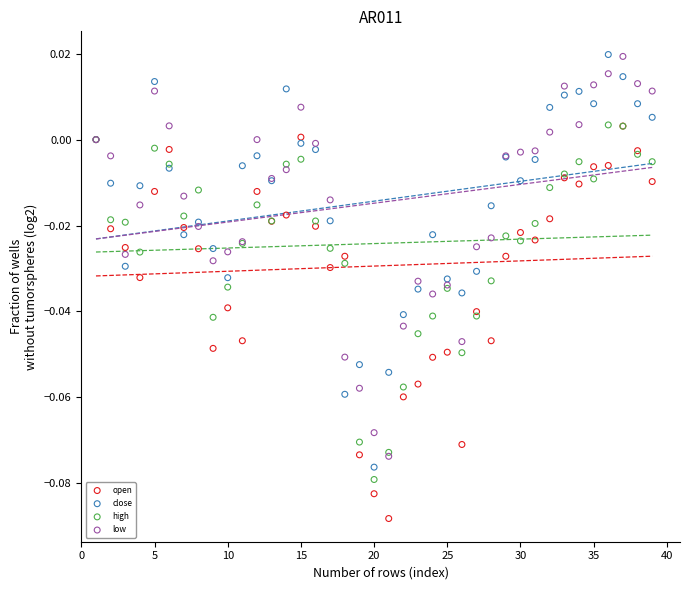

Which series has the largest Y range (max minus min)?

close